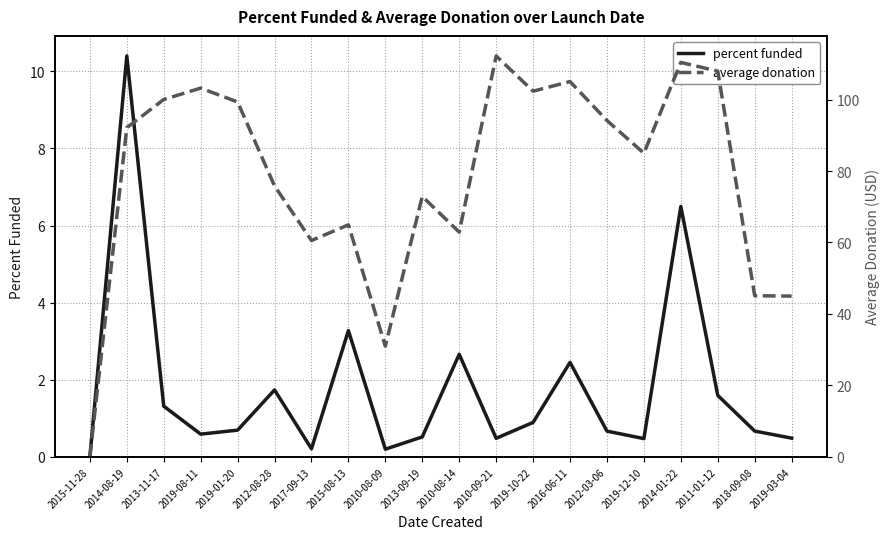

Reading left to right, extract all data points from this chart.

percent funded: 2015-11-28=0.0	2014-08-19=10.4	2013-11-17=1.3	2019-08-11=0.6	2019-01-20=0.7	2012-08-28=1.7	2017-09-13=0.2	2015-08-13=3.3	2010-08-09=0.2	2013-09-19=0.5	2010-08-14=2.7	2010-09-21=0.5	2019-10-22=0.9	2016-06-11=2.5	2012-03-06=0.7	2019-12-10=0.5	2014-01-22=6.5	2011-01-12=1.6	2018-09-08=0.7	2019-03-04=0.5
average donation: 2015-11-28=0.0	2014-08-19=92.2	2013-11-17=100.0	2019-08-11=103.2	2019-01-20=99.3	2012-08-28=75.8	2017-09-13=60.6	2015-08-13=64.9	2010-08-09=31.0	2013-09-19=72.9	2010-08-14=62.9	2010-09-21=112.2	2019-10-22=102.3	2016-06-11=105.0	2012-03-06=94.2	2019-12-10=85.0	2014-01-22=110.4	2011-01-12=108.0	2018-09-08=45.1	2019-03-04=45.0